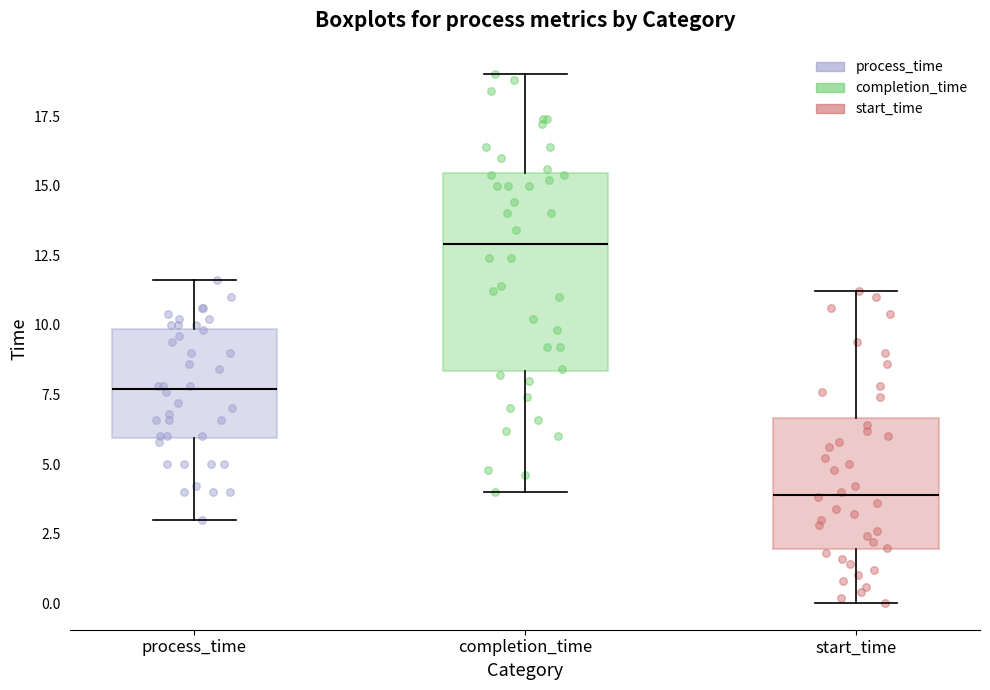

Reading left to right, read every box against the y-axis: the position of its median line, the range the box covers, and the ends of its whiskers. The values are not printed on the chart, so give them approximately, as read against the axis.

process_time: median 7.5, box 6.0 to 10.0, whiskers 3.0 to 11.5
completion_time: median 13.0, box 8.5 to 15.5, whiskers 4.0 to 19.0
start_time: median 4.0, box 2.0 to 6.5, whiskers 0.0 to 11.0